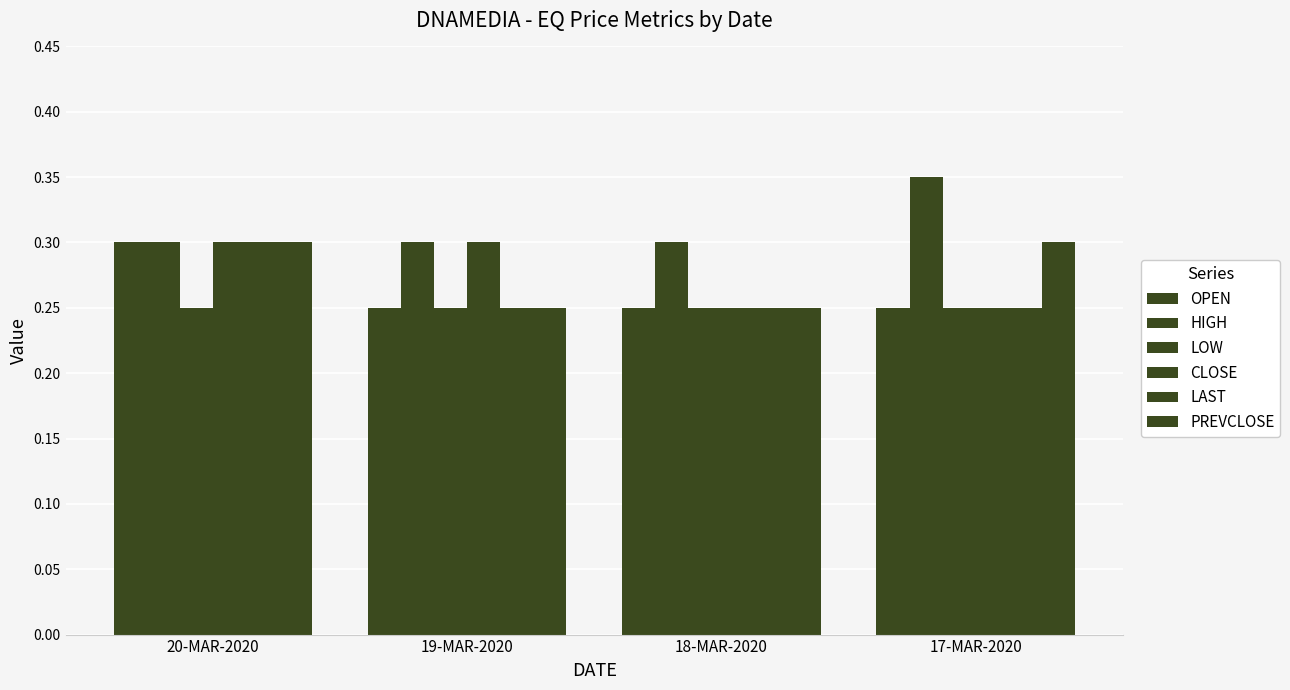

What is the total value across all series at 20-MAR-2020?

1.8